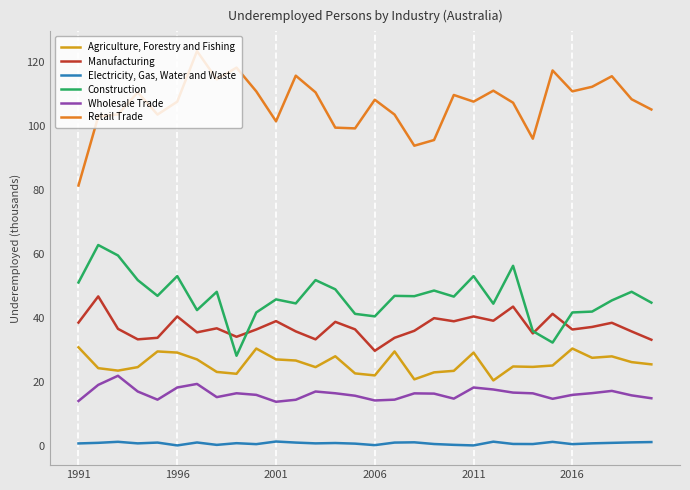

True or false: Construction and Wholesale Trade cross at least once.

False